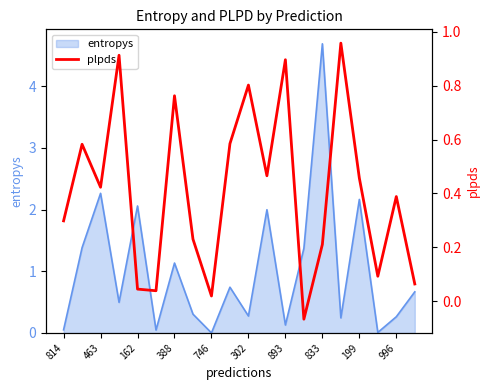

The entropys series shows 7.4 at 833. True or false?

False